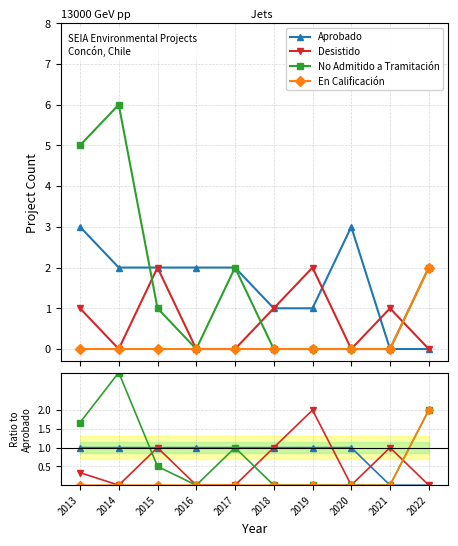

Is it true that Aprobado equals 1.0 at 2015?

True